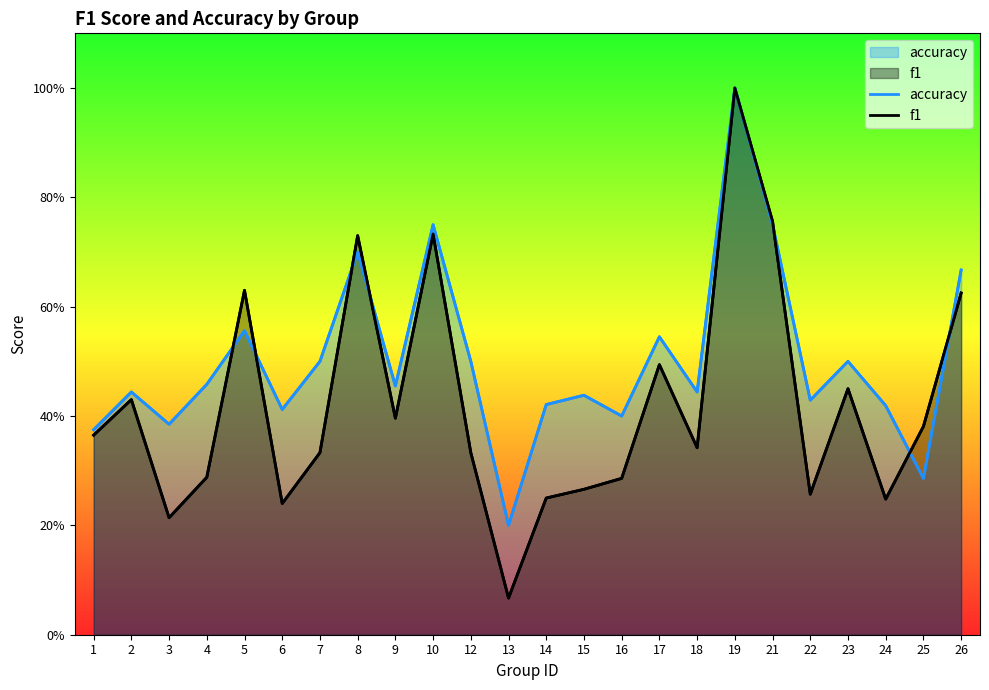

Rank the series at 5 from lowest to highest value.

accuracy, f1